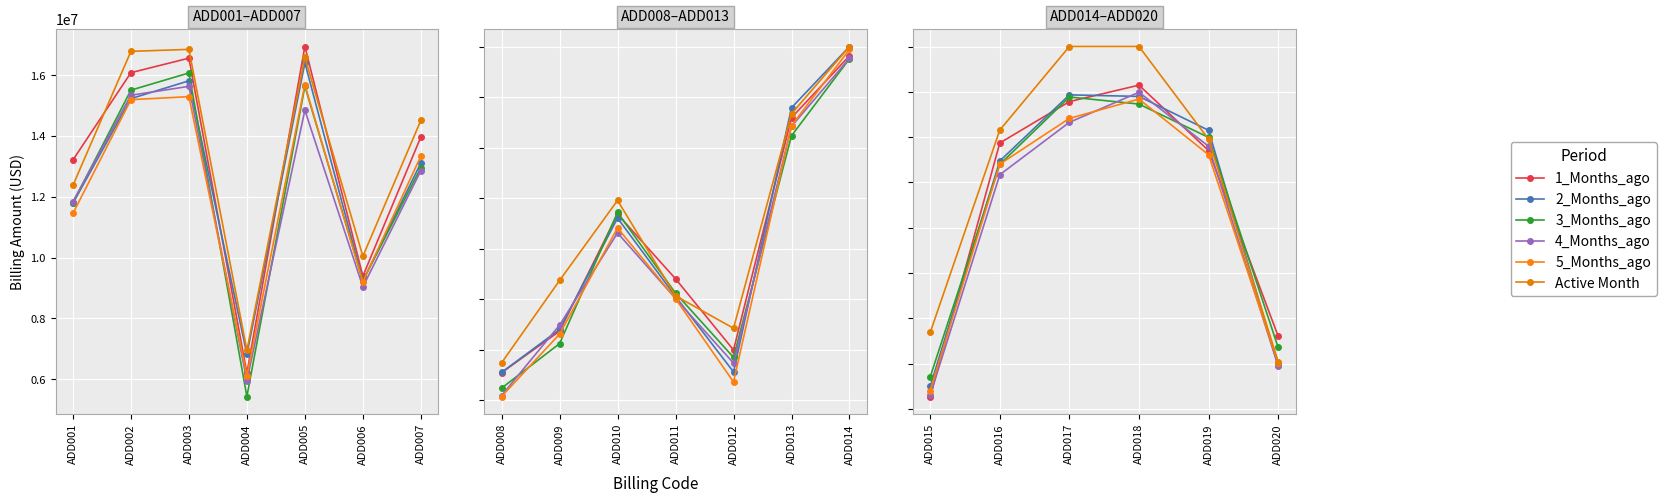

In 2_Months_ago, how many points are higher than both neighbors (excluding endpoints)?

1